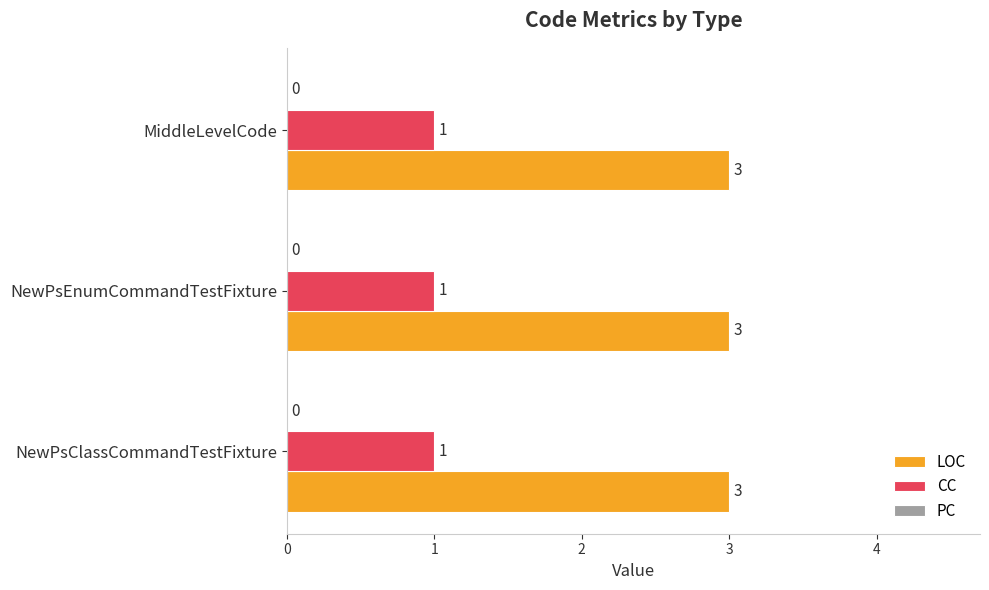

Rank the series by their maximum value, from lowest to highest.

CC, LOC